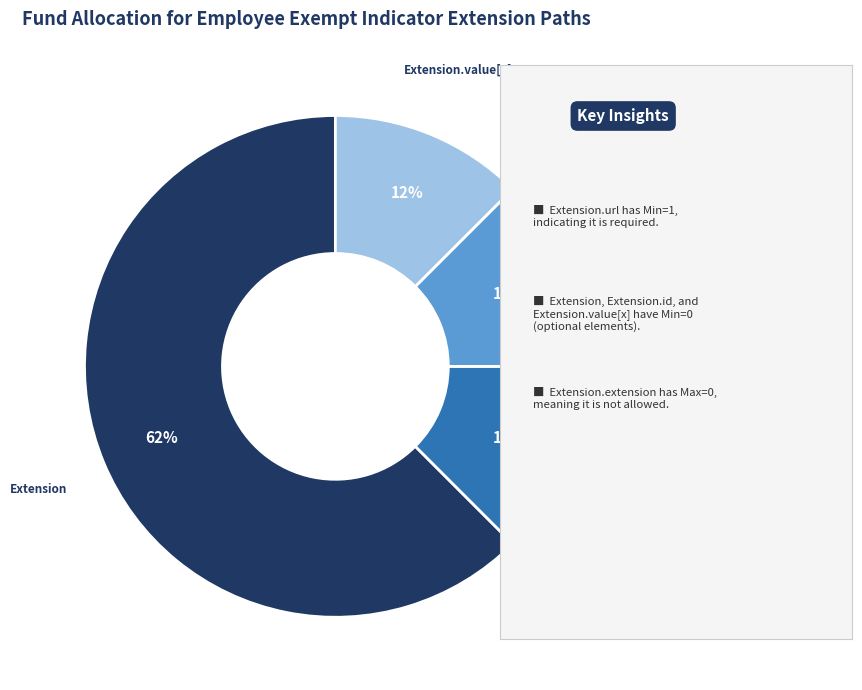

True or false: Extension.id accounts for 1% of the total.

False